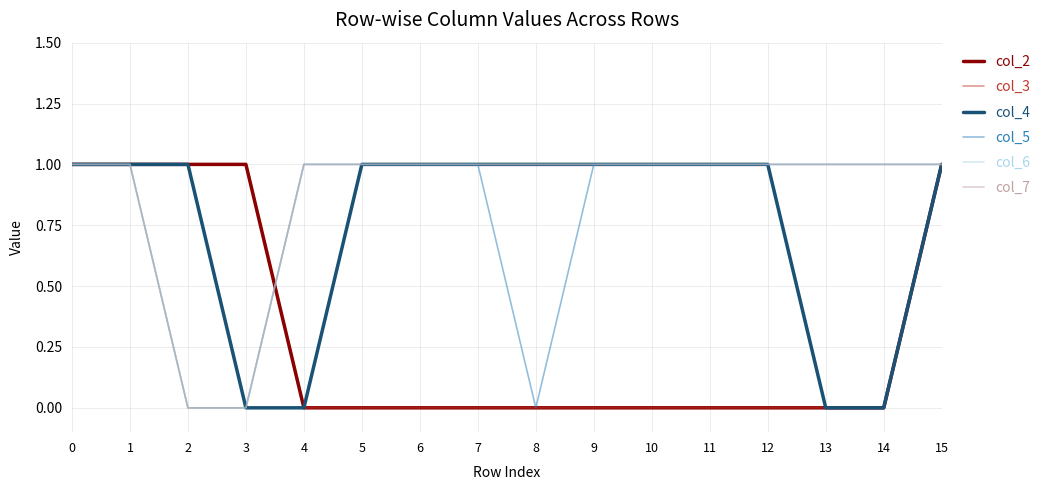

How many col_5 values are between 1 and 2?

13